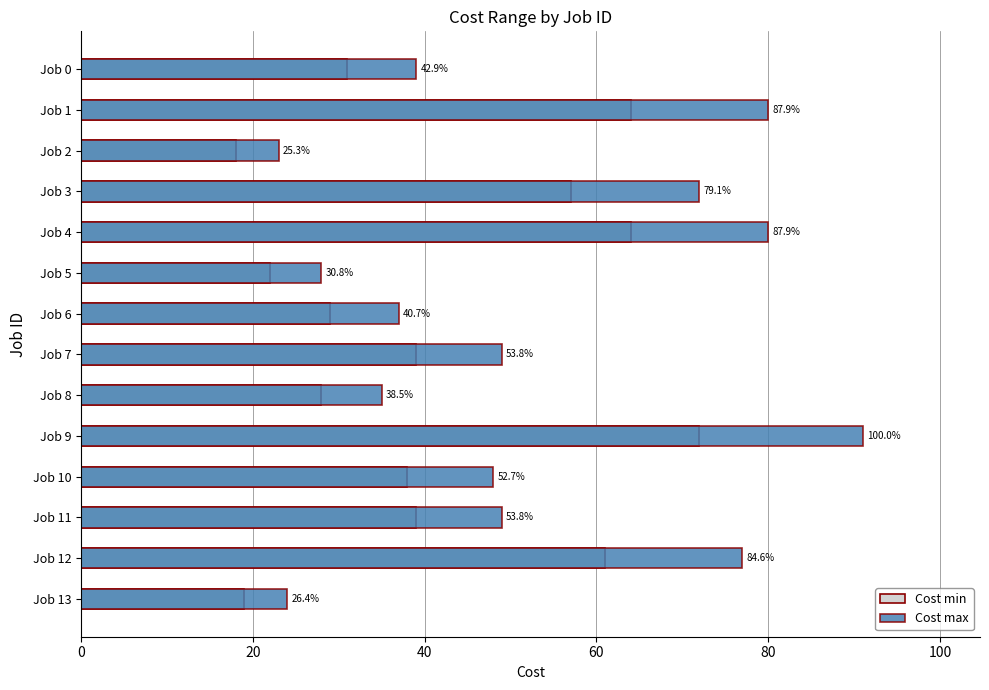

What is the highest value of the Cost max series?

91